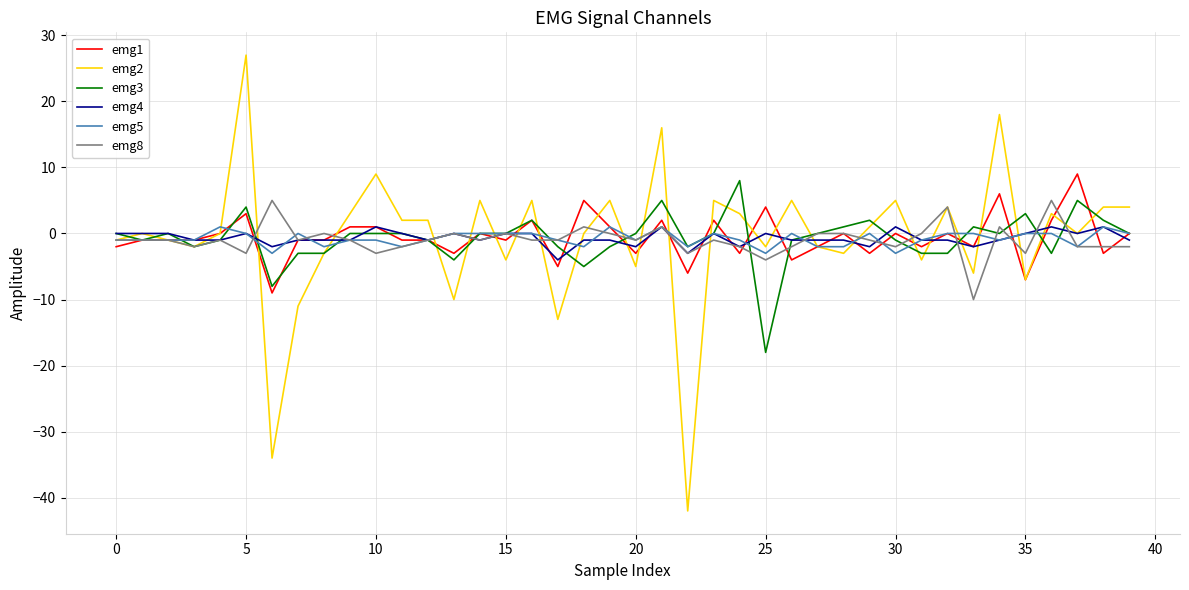

What are all the series names shown in the legend?

emg1, emg2, emg3, emg4, emg5, emg8